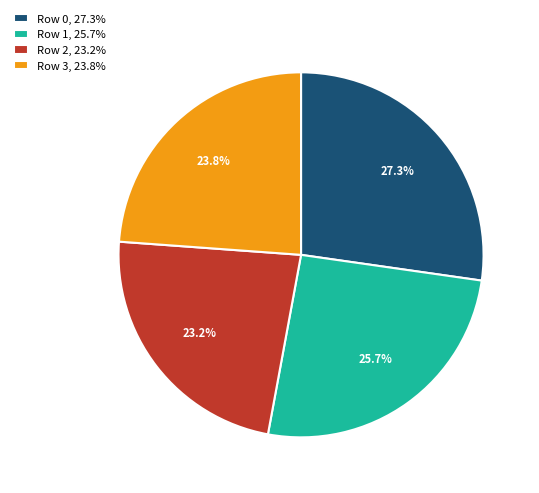

Which has a higher value, Row 0 or Row 2?

Row 0